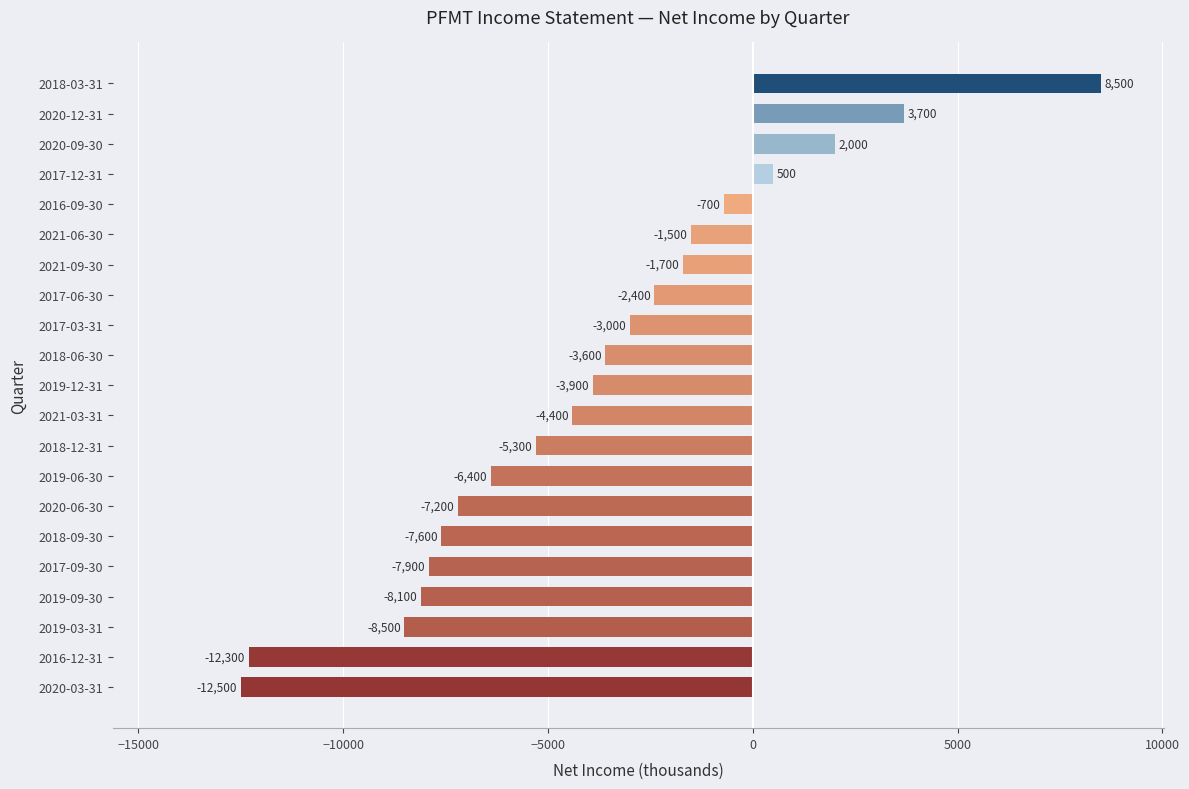

Reading top to bottom, list all the values displayed in this chart.

2018-03-31=8500	2020-12-31=3700	2020-09-30=2000	2017-12-31=500	2016-09-30=-700	2021-06-30=-1500	2021-09-30=-1700	2017-06-30=-2400	2017-03-31=-3000	2018-06-30=-3600	2019-12-31=-3900	2021-03-31=-4400	2018-12-31=-5300	2019-06-30=-6400	2020-06-30=-7200	2018-09-30=-7600	2017-09-30=-7900	2019-09-30=-8100	2019-03-31=-8500	2016-12-31=-12300	2020-03-31=-12500